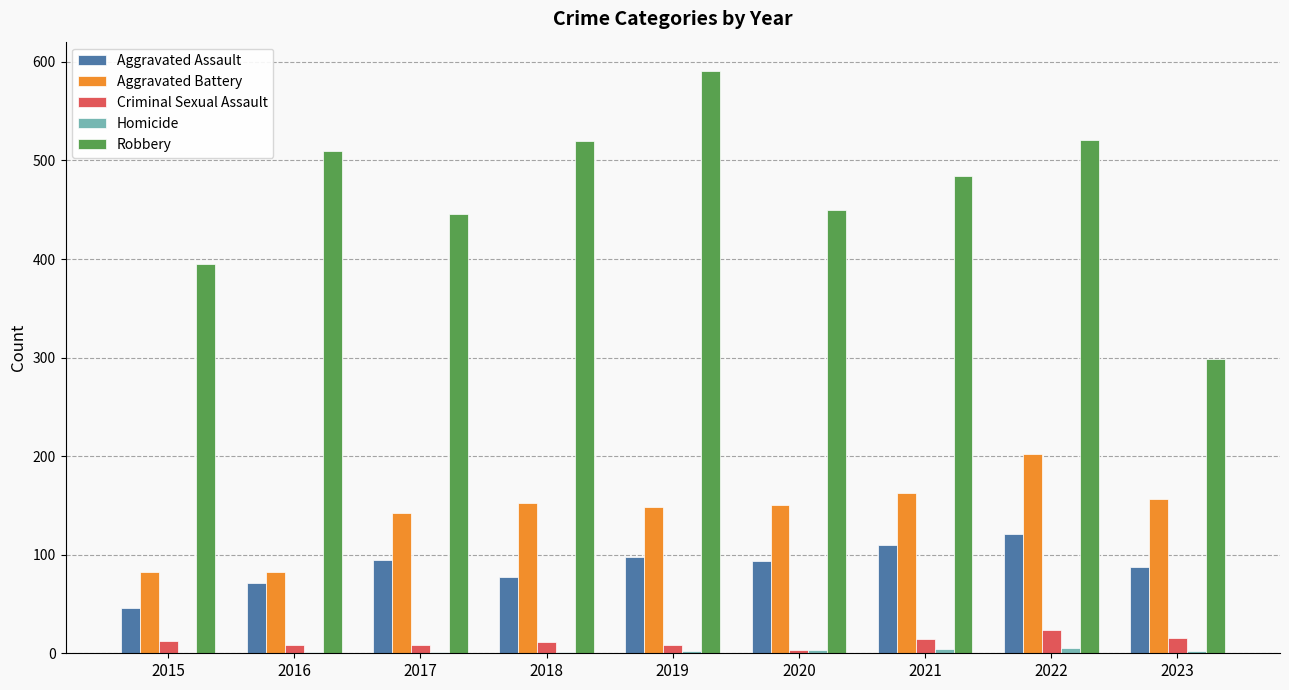

Which label corresponds to the largest value in the chart?

2019